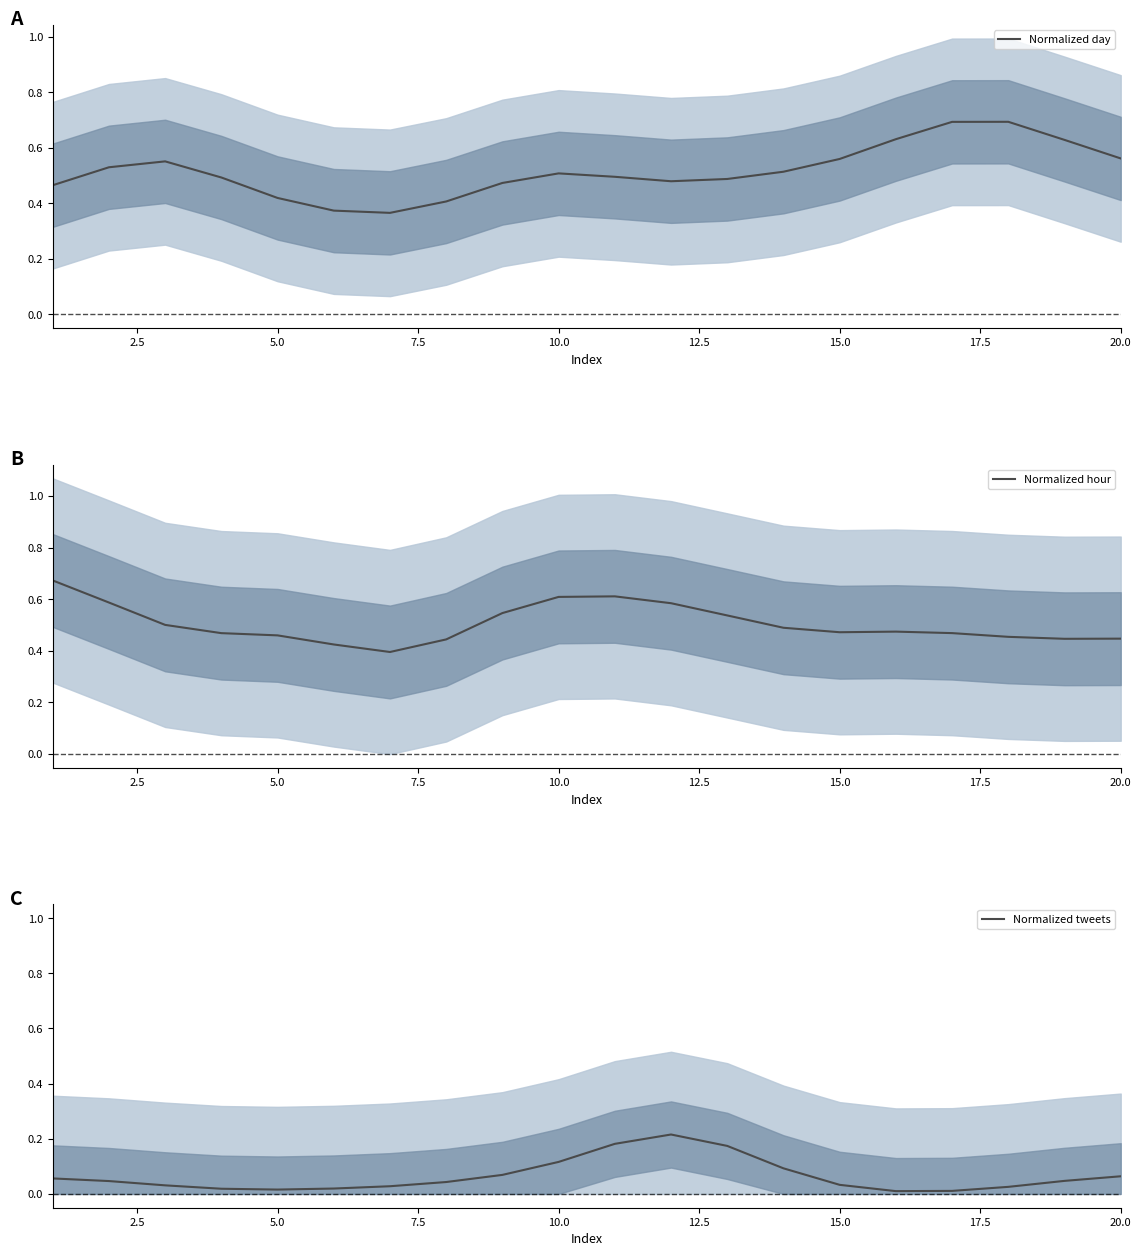

Is it true that Normalized hour equals 0.6 at 15.0?

False